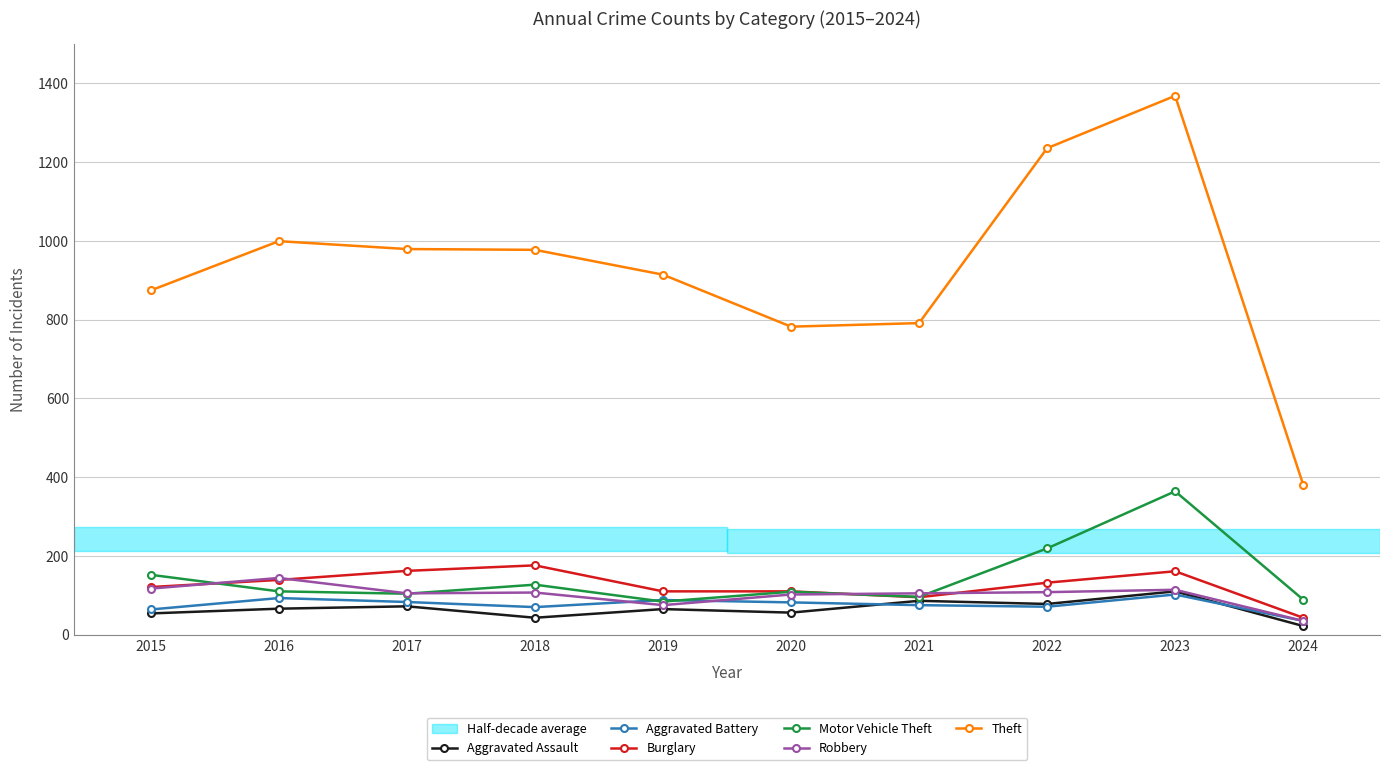

At how many categories does at least one series exceed 372?

10